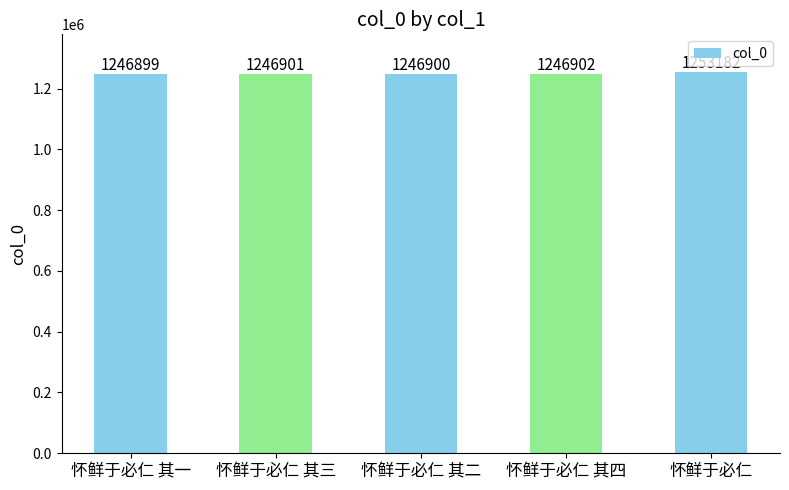

The chart shows a value of 1246902 at 怀鲜于必仁 其四. True or false?

True